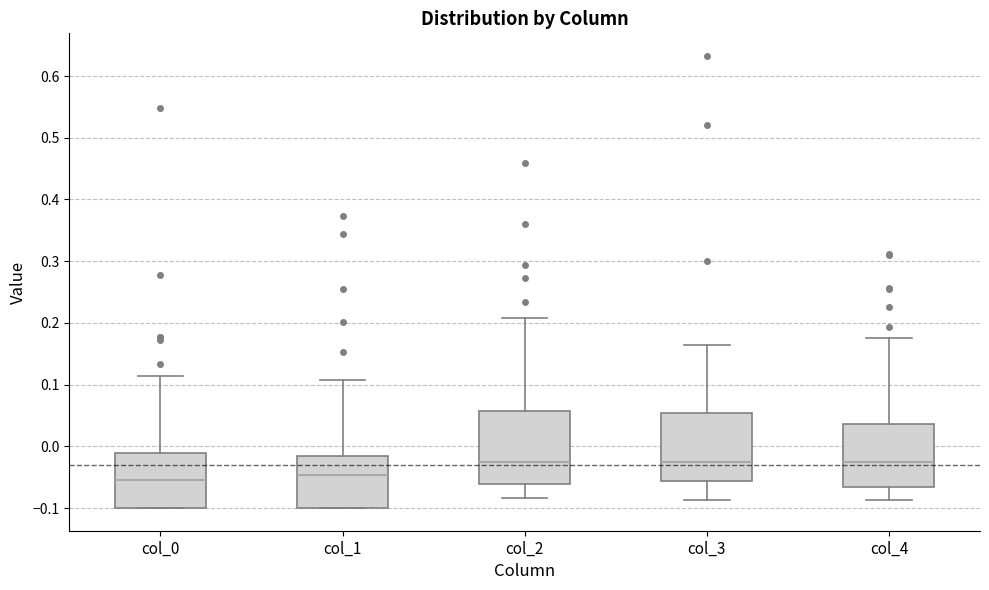

Where does the upper whisker of the box for col_1 end on the y-axis? The values are not printed on the chart, so give them approximately, as read against the axis.

0.11